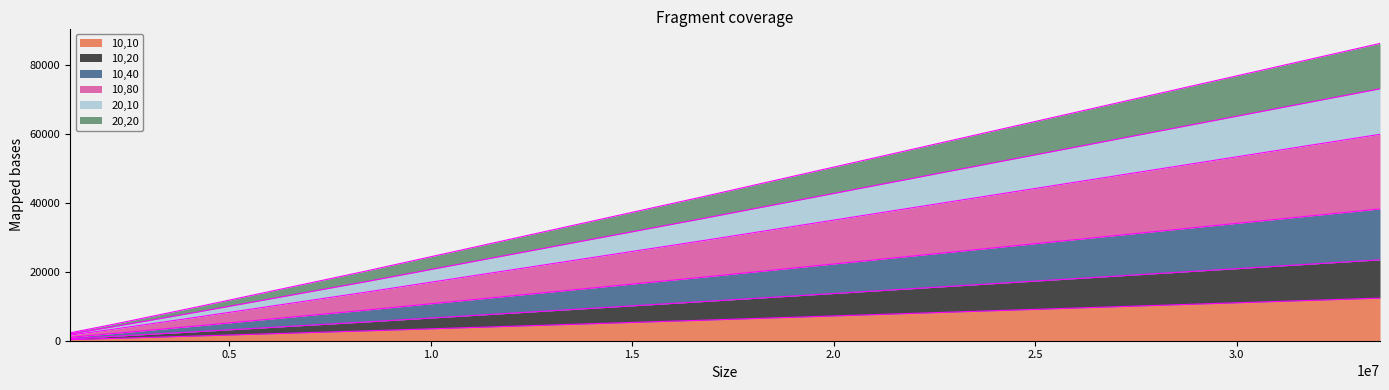

What is the maximum value for 10,10?

12353.9